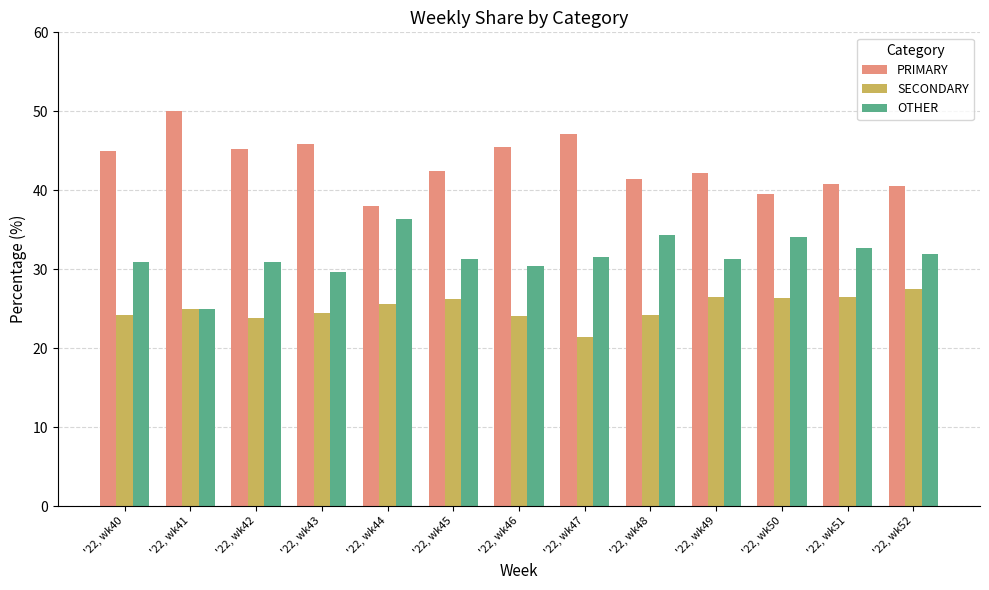

List the labels in order of SECONDARY value, smallest first.

'22, wk47, '22, wk42, '22, wk46, '22, wk40, '22, wk48, '22, wk43, '22, wk41, '22, wk44, '22, wk45, '22, wk50, '22, wk49, '22, wk51, '22, wk52